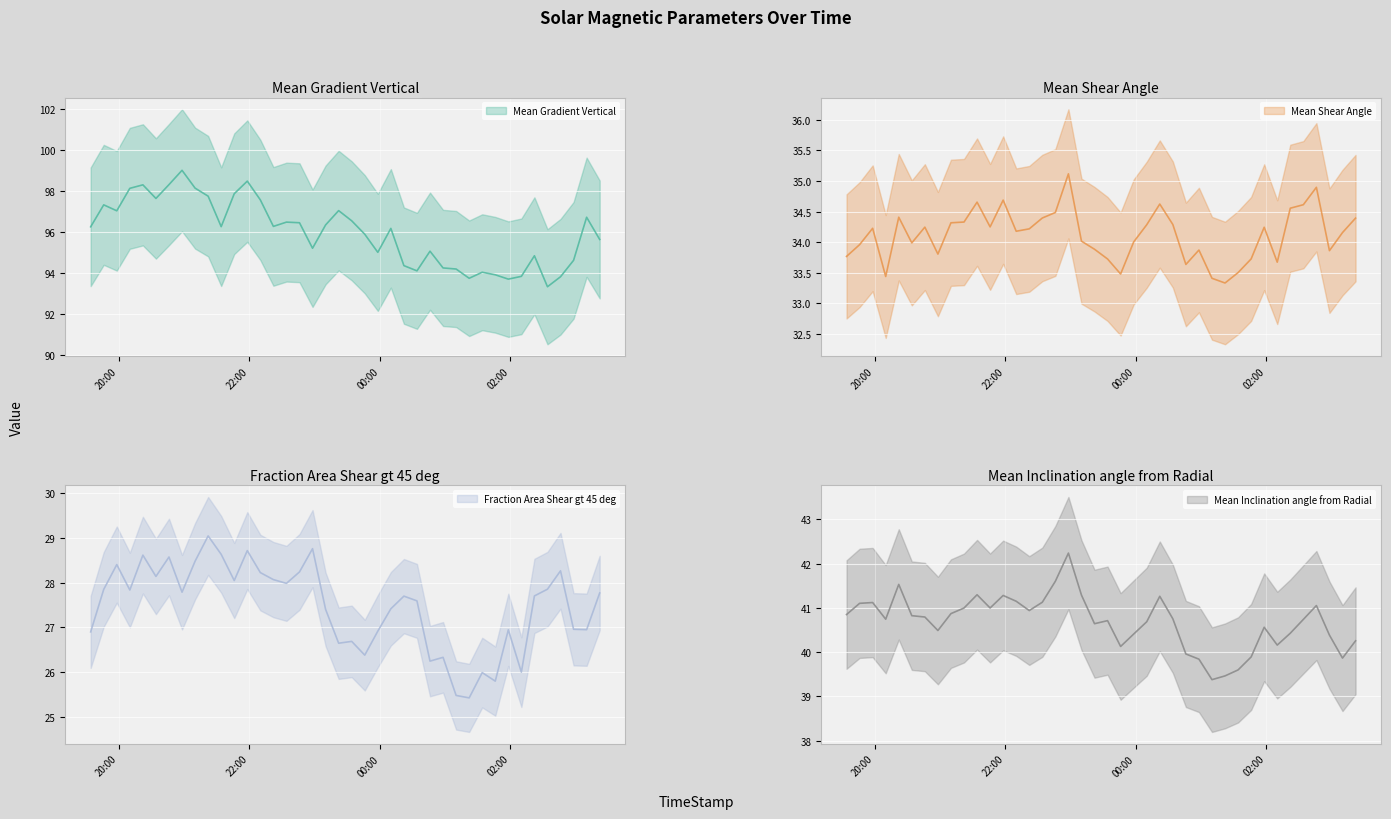

Is it true that Mean Shear Angle equals 56.8 at 2014/12/12 21:34?

False